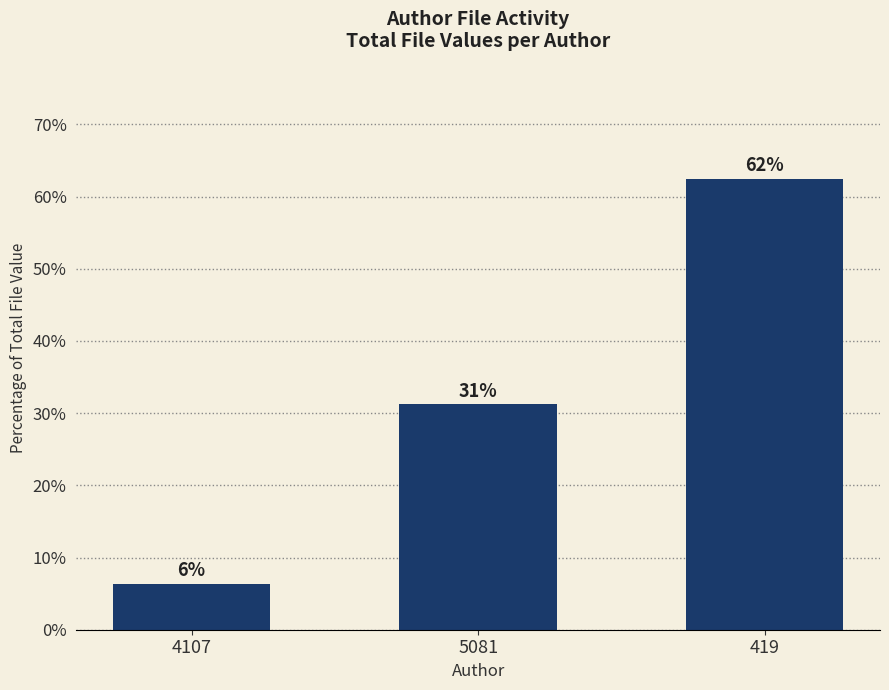

Are the bars horizontal?

No